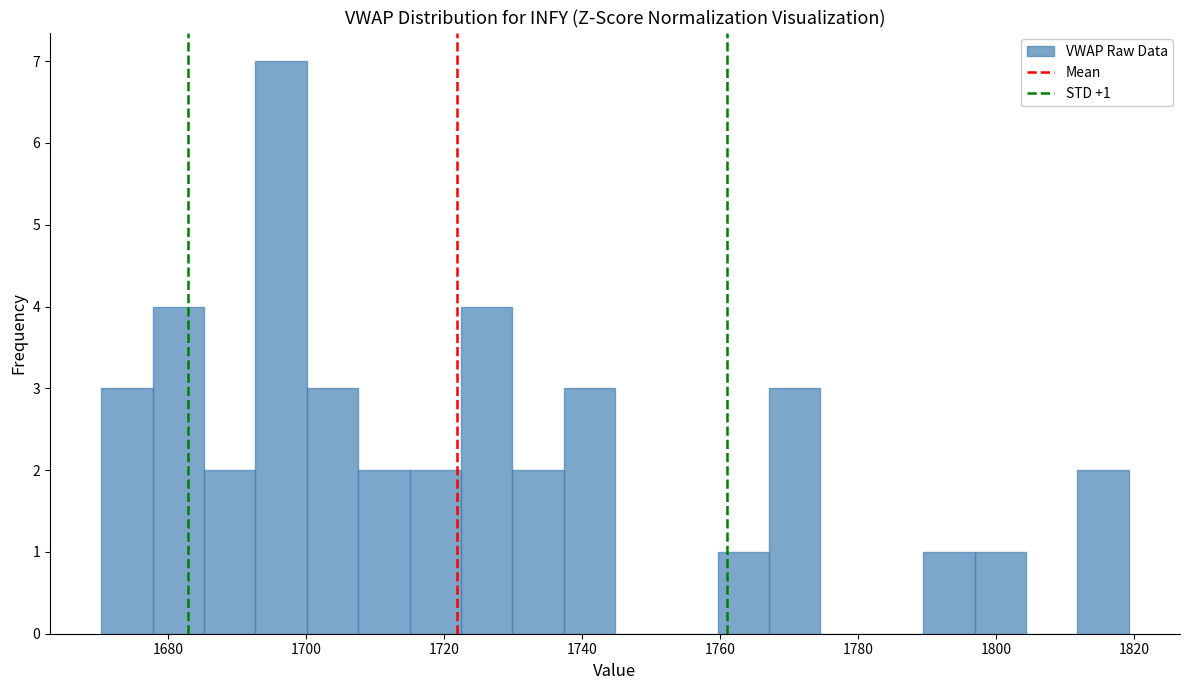

Around what value on the x-axis is the tallest bar? Give the approximate position of its centre, as read against the axis.

1696